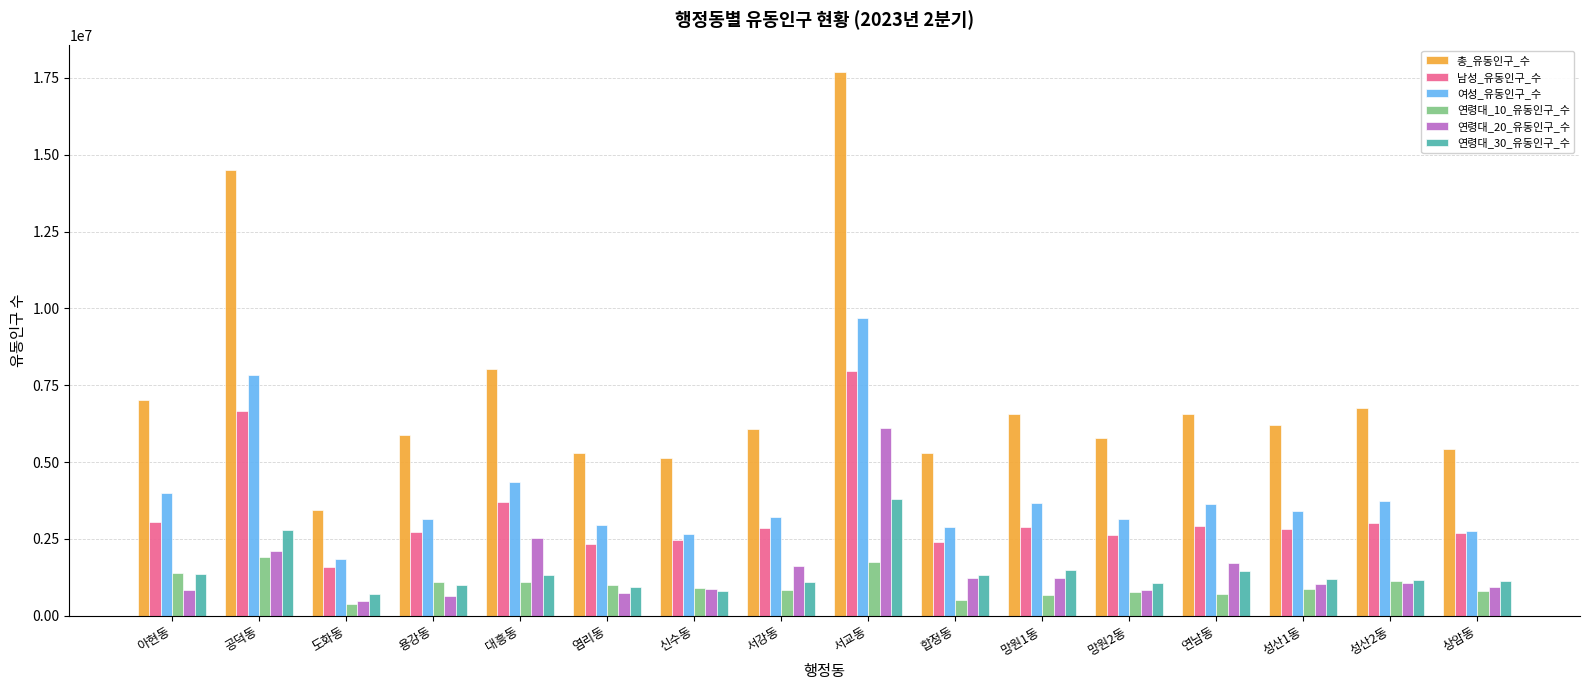

Does the chart contain stacked bars?

No